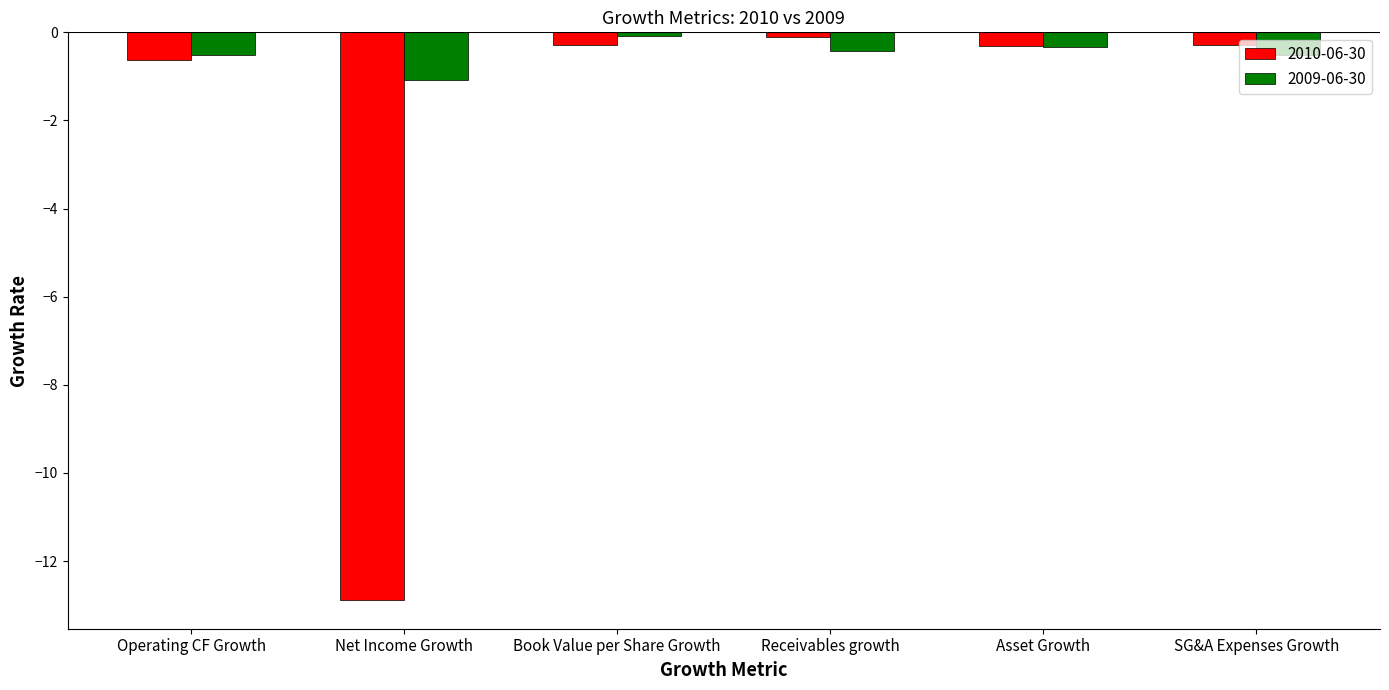

Which series has the largest total across all categories?

2009-06-30